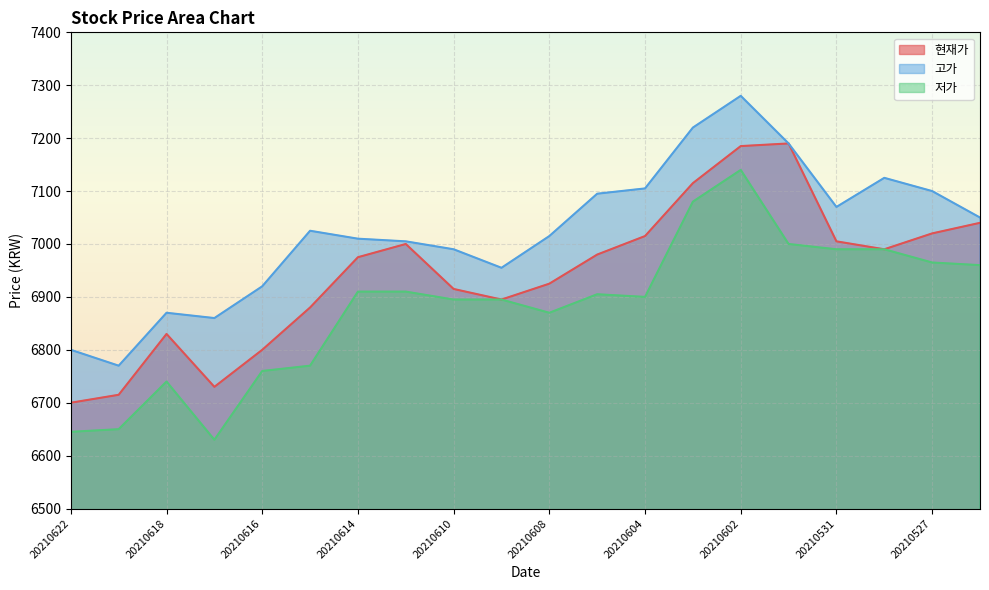

Does the chart display data point markers on the line(s)?

No